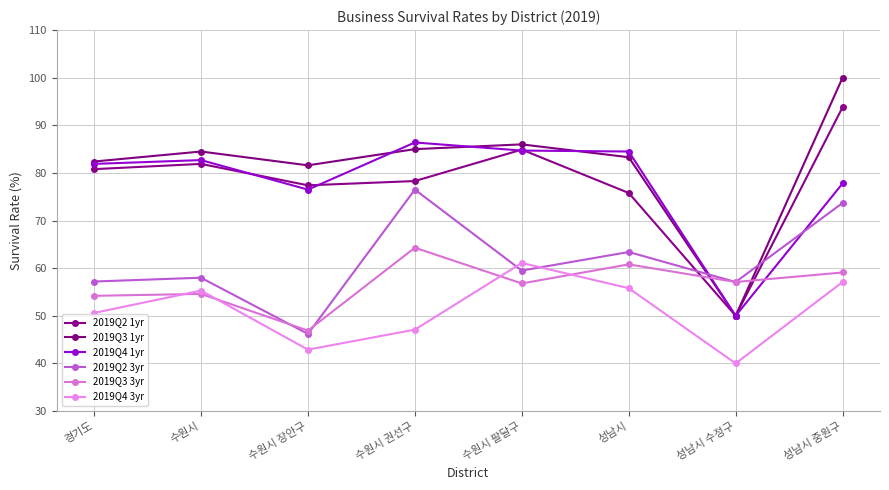

Does the chart have visible grid lines?

Yes